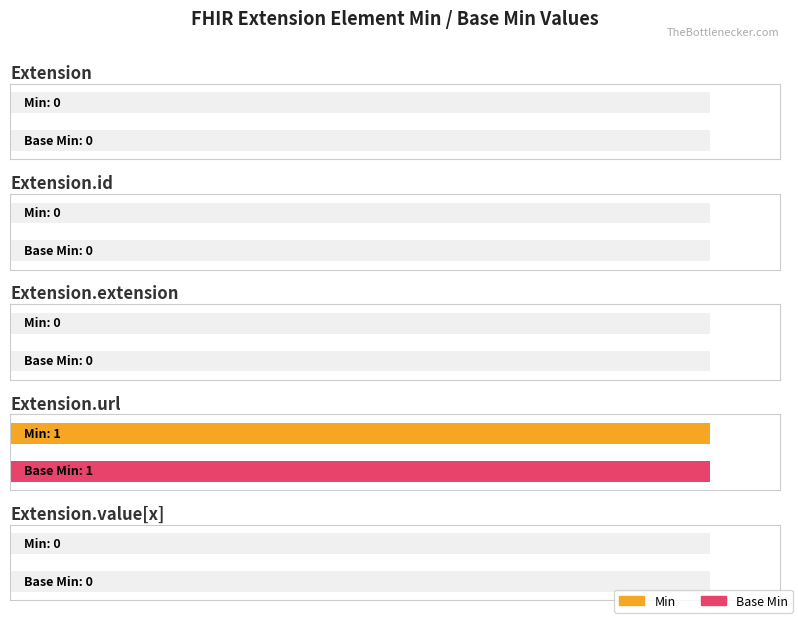

Is it true that Base Min equals 2 at Extension.url?

False